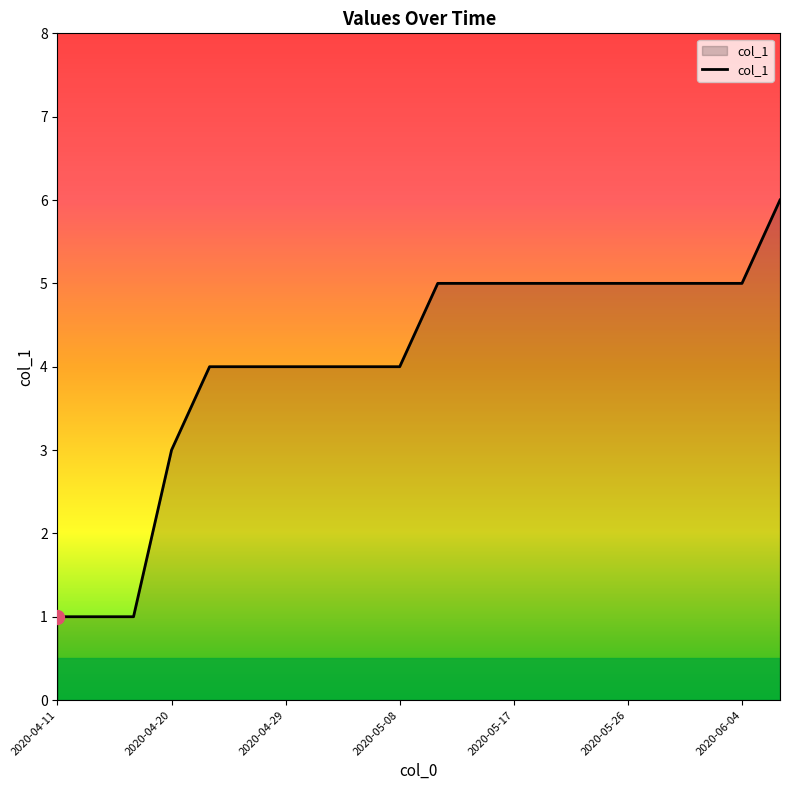

What is the greatest value displayed?

6